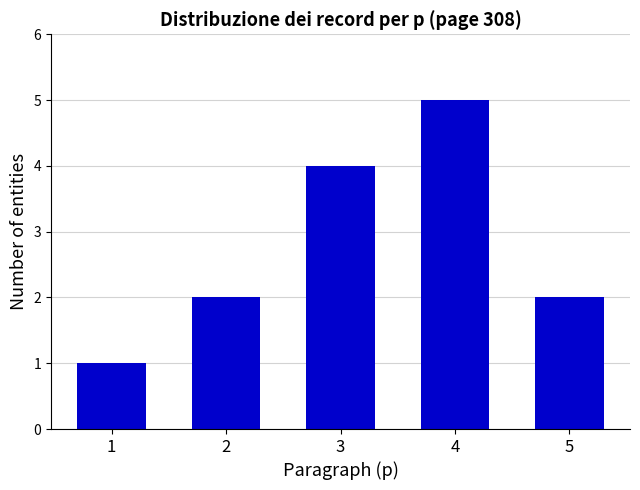

What is the change in value from 3 to 5?

-2